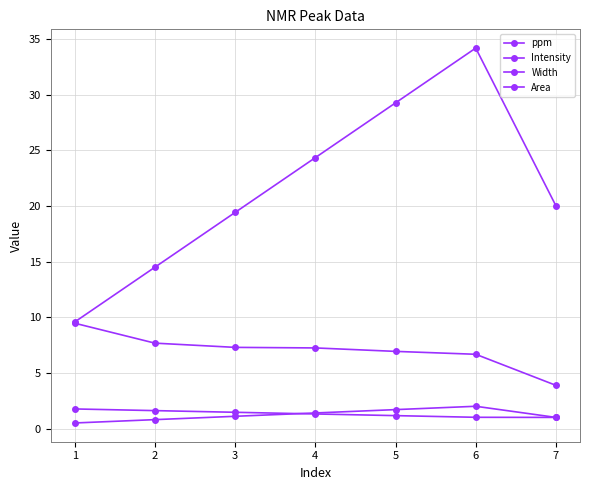

Count the number of data series in this chart.

4